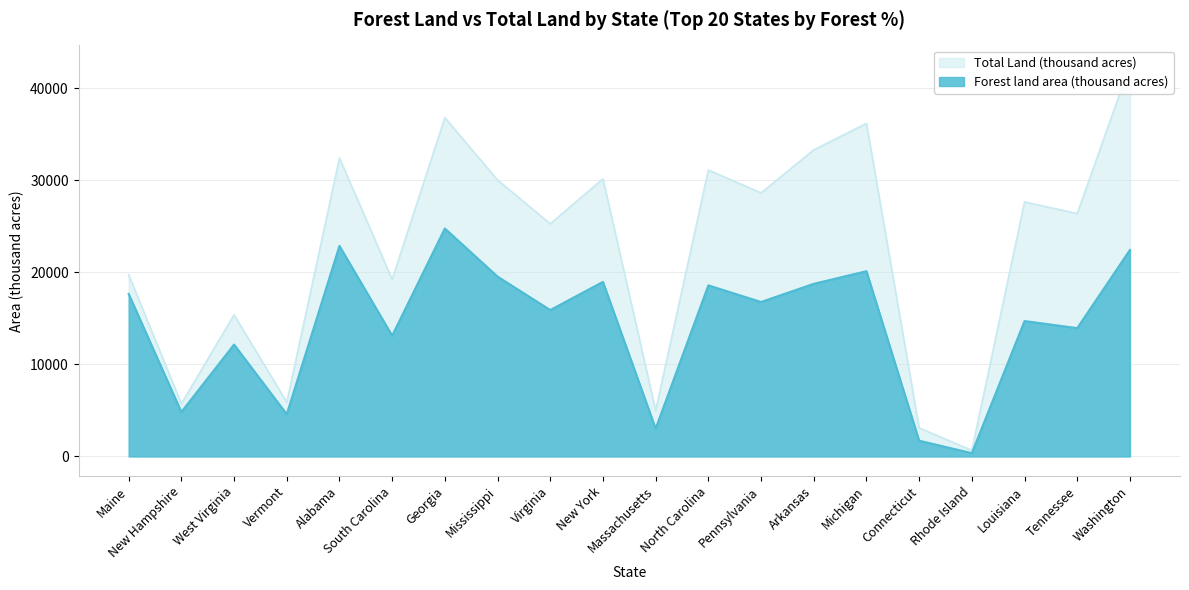

What is the minimum value for Forest land area (thousand acres)?

360